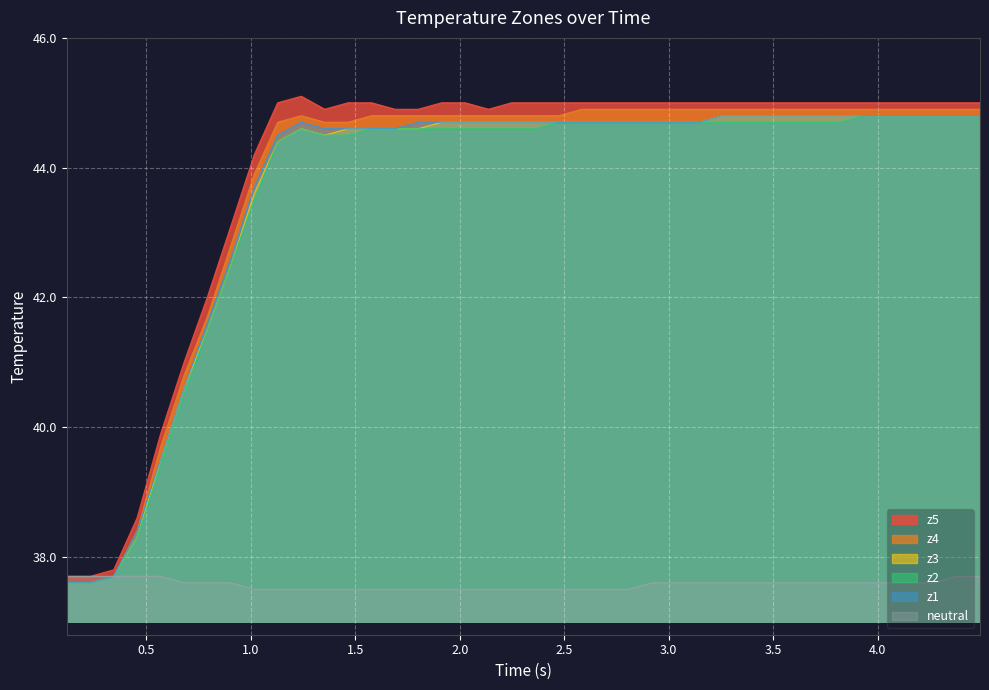

What is the maximum value for z4?

44.9